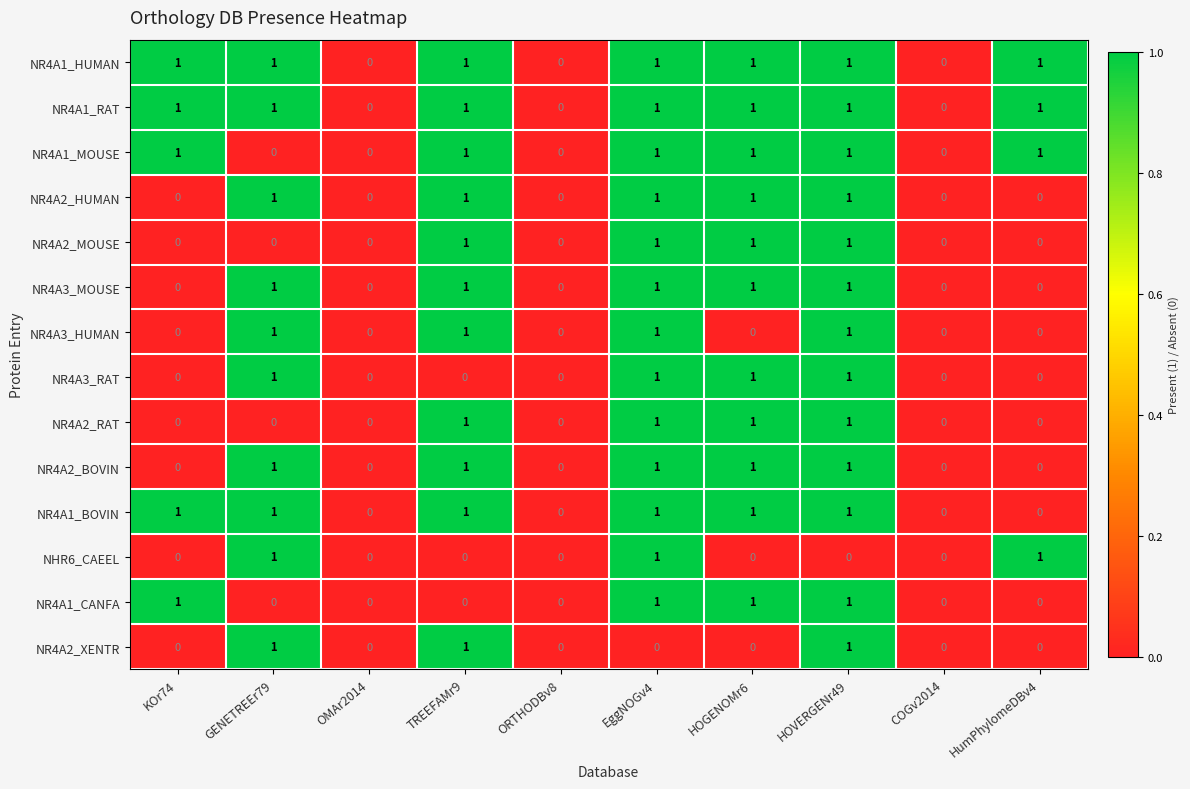

Count the NR4A3_RAT values in the range 0 to 1.

10